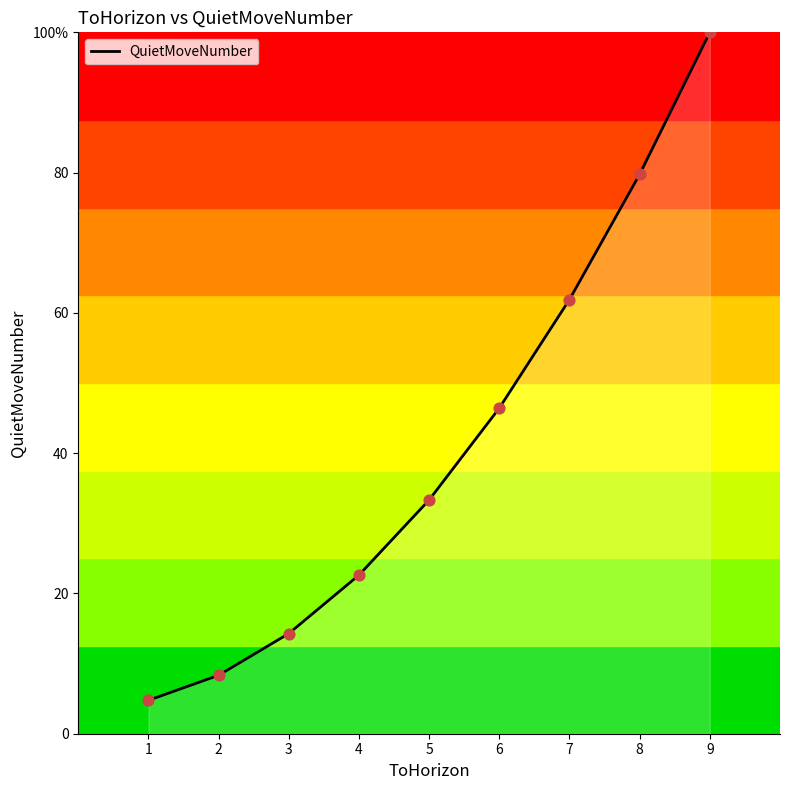

What is the change in value from 4 to 6?

+23.8